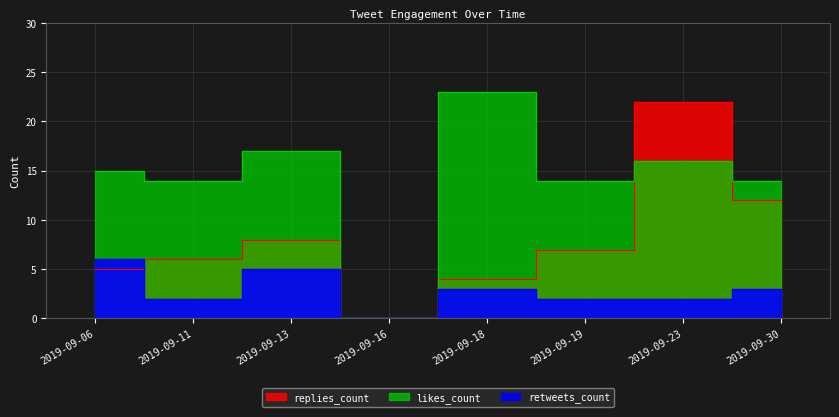

What is the difference between the highest and lowest values at 2019-09-06?

10